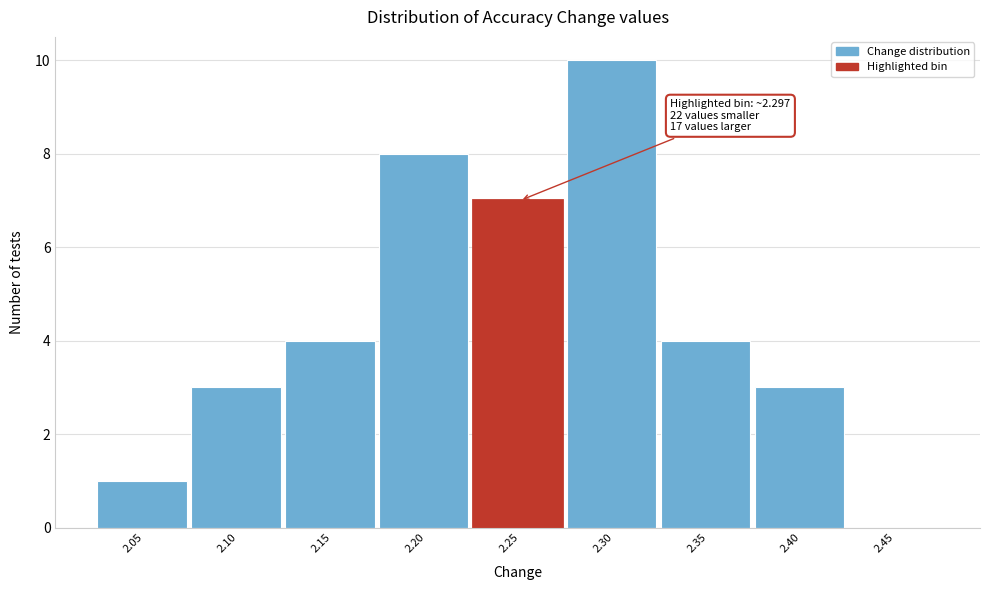

Reading left to right, what are all the values shown in this chart?

2.05=1	2.10=3	2.15=4	2.20=8	2.25=7	2.30=10	2.35=4	2.40=3	2.45=0